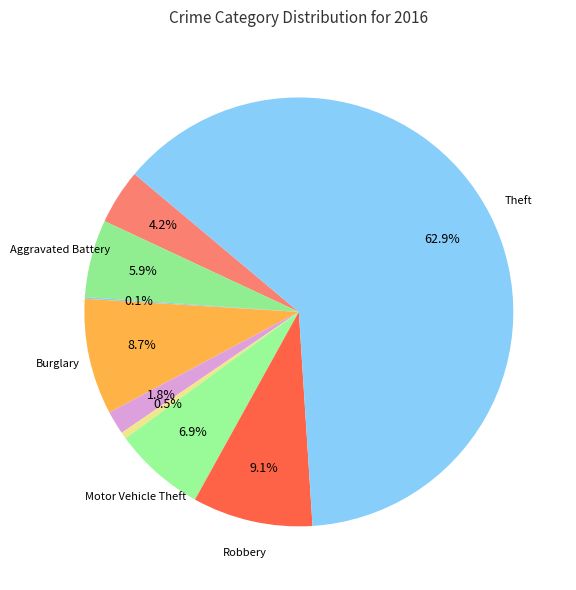

Count the number of slices in the pie.

9